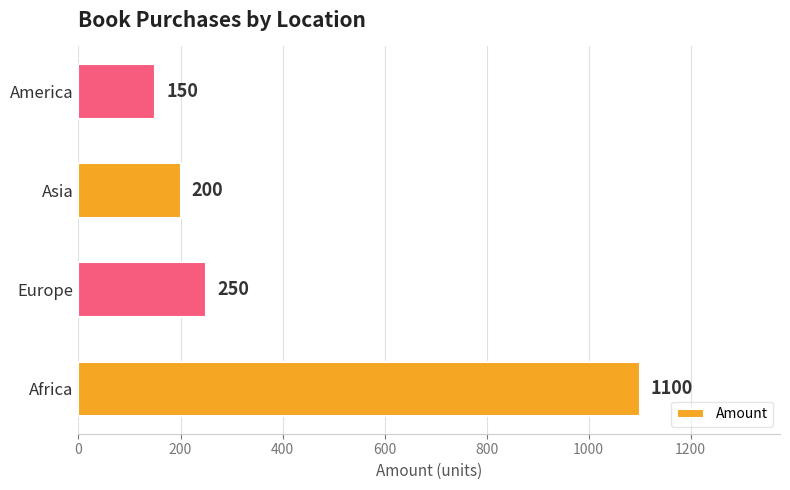

How many data points are less than 250?

2